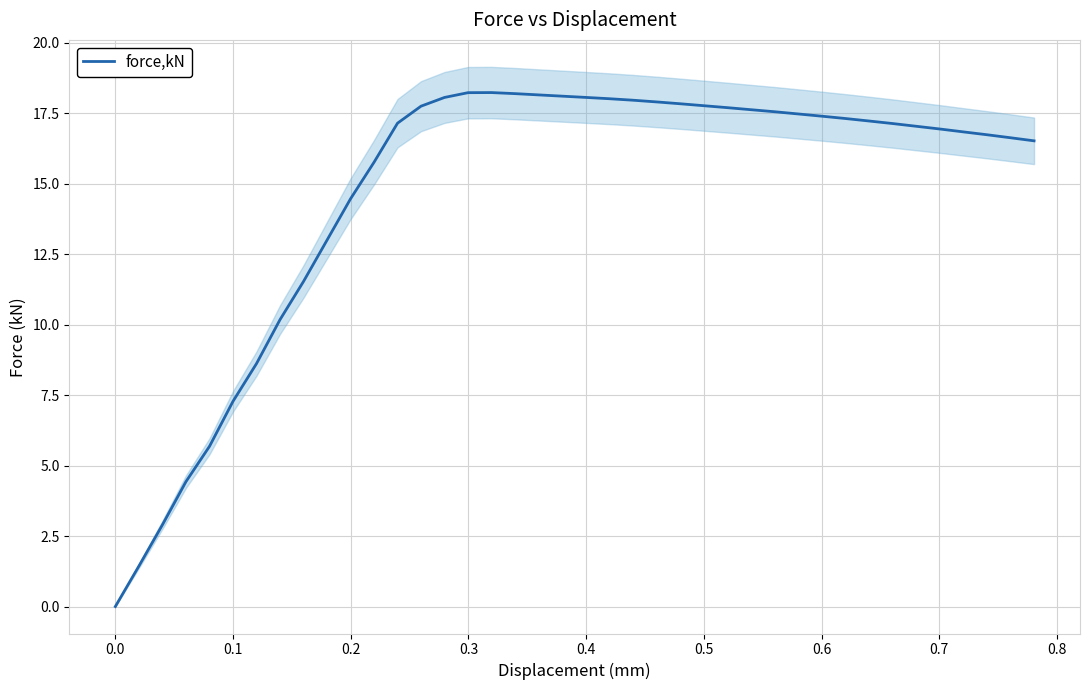

What is the maximum value for force,kN?

18.2